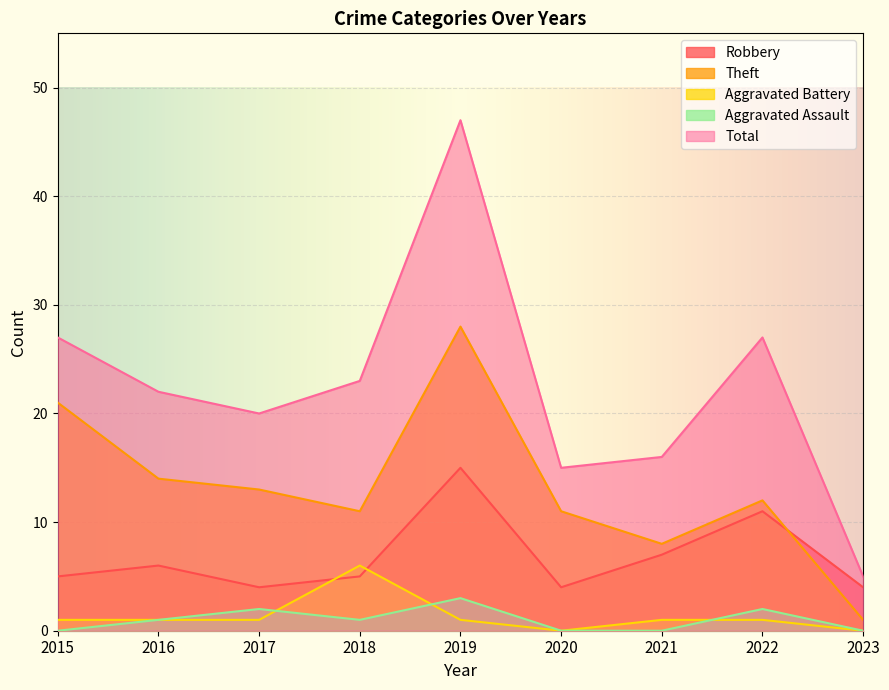

List the labels in order of Aggravated Battery value, largest first.

2018, 2015, 2016, 2017, 2019, 2021, 2022, 2020, 2023